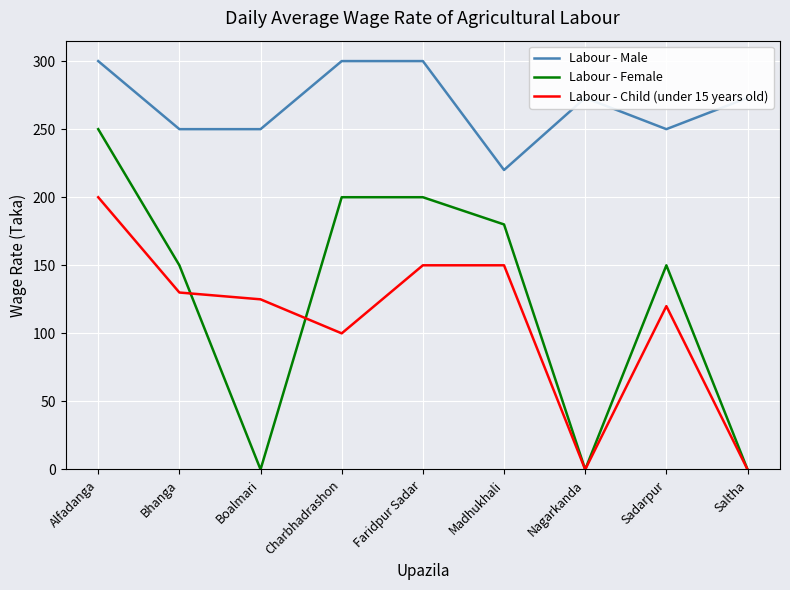

Read the Labour - Male value at Nagarkanda, to the nearest 5.

275